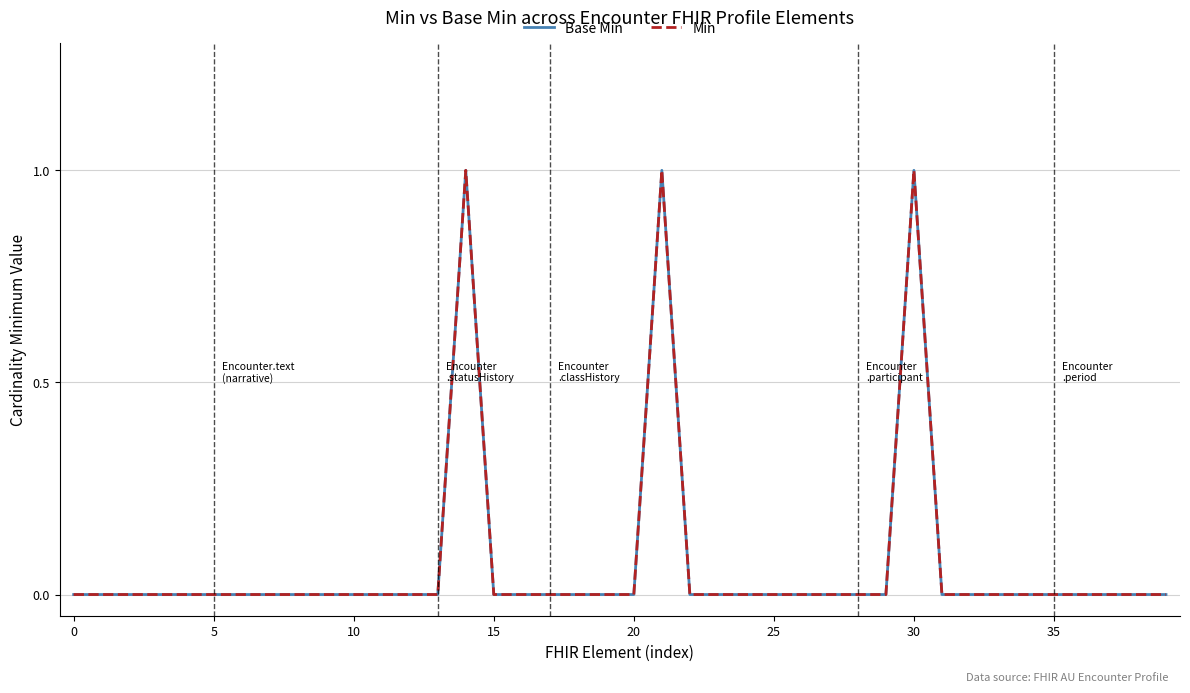

Does the chart display data point markers on the line(s)?

No